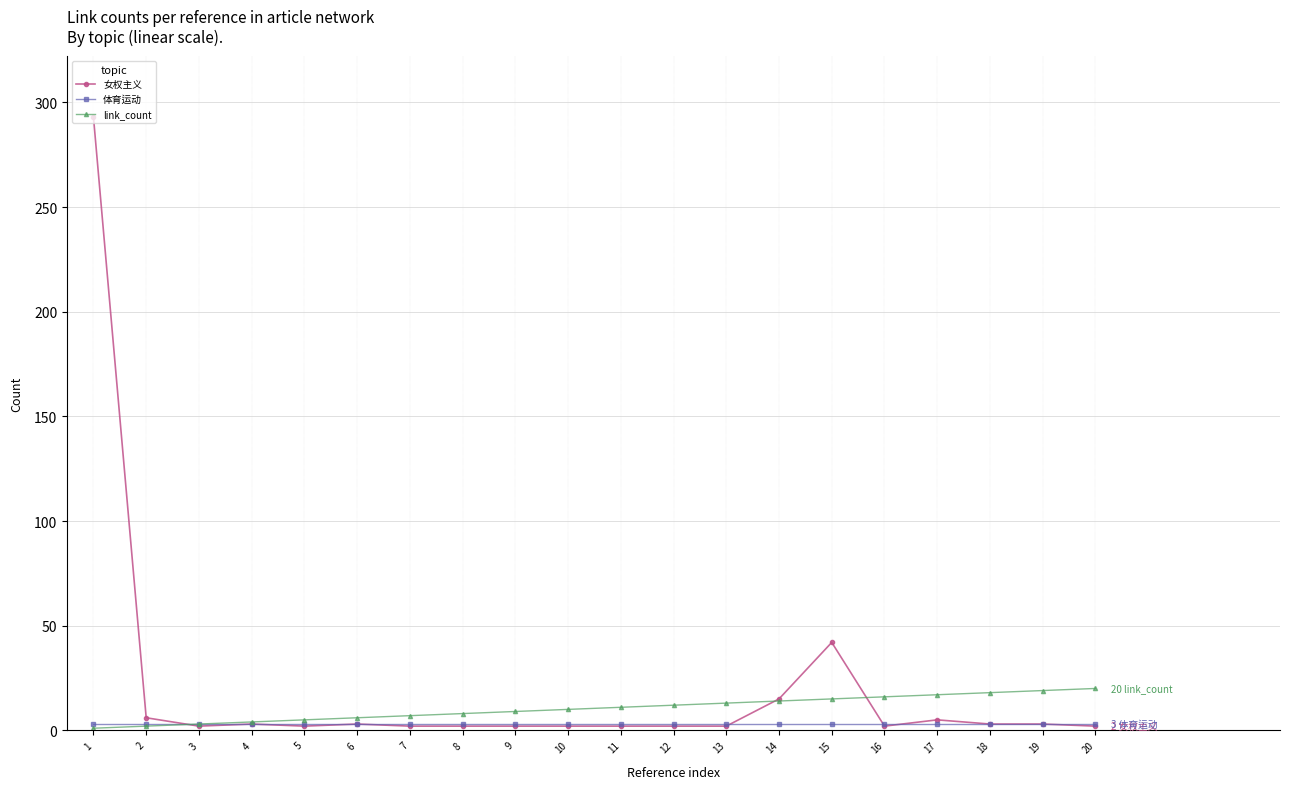

The value of link_count at 20 is 32. True or false?

False